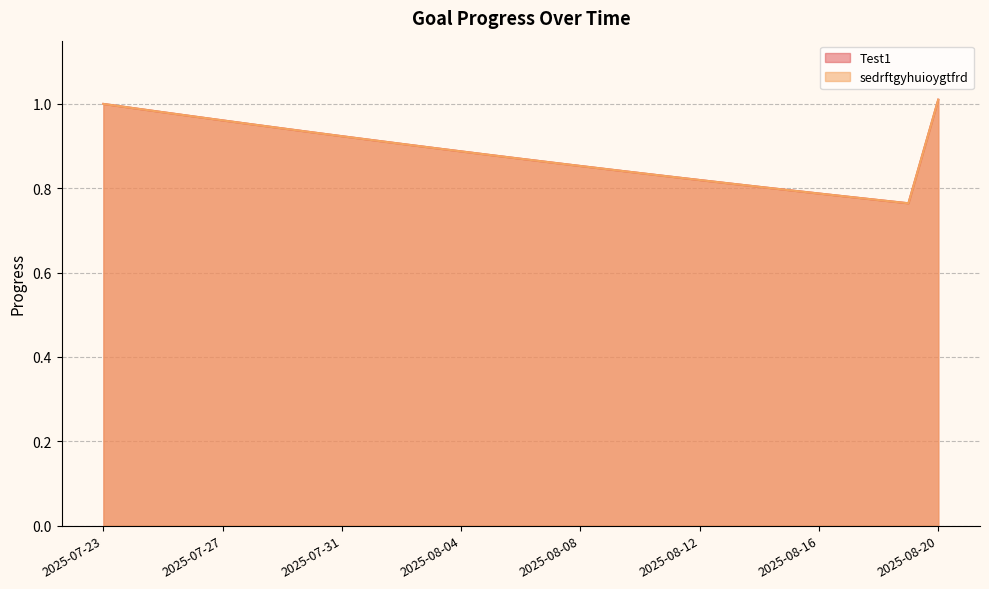

At which label is sedrftgyhuioygtfrd closest to 0?

2025-08-19